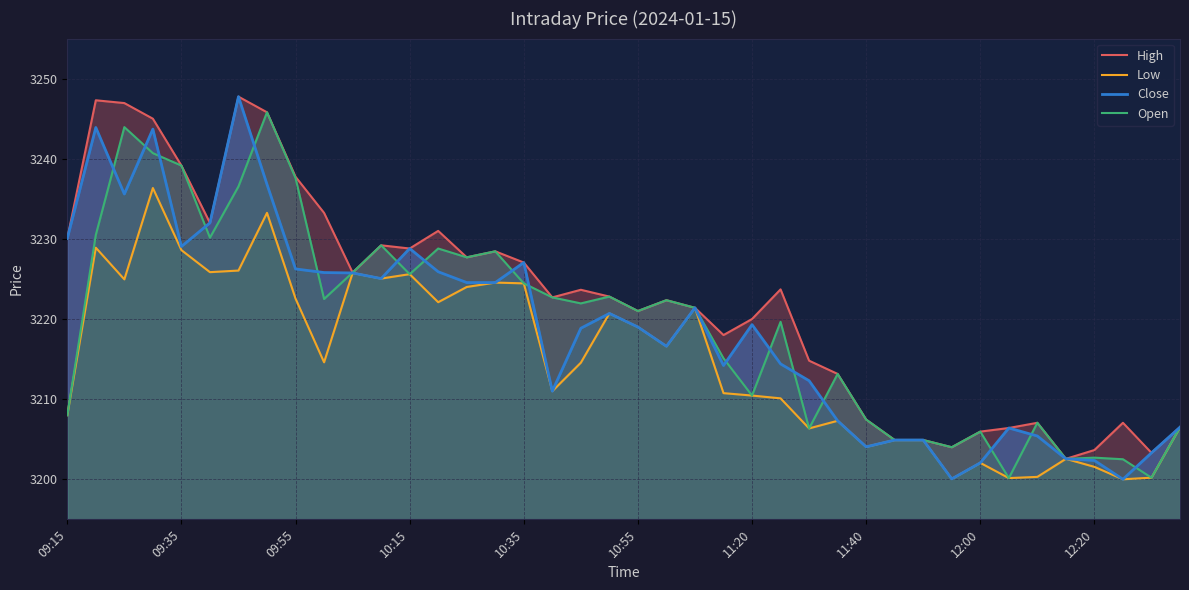

Count the number of data series in this chart.

4